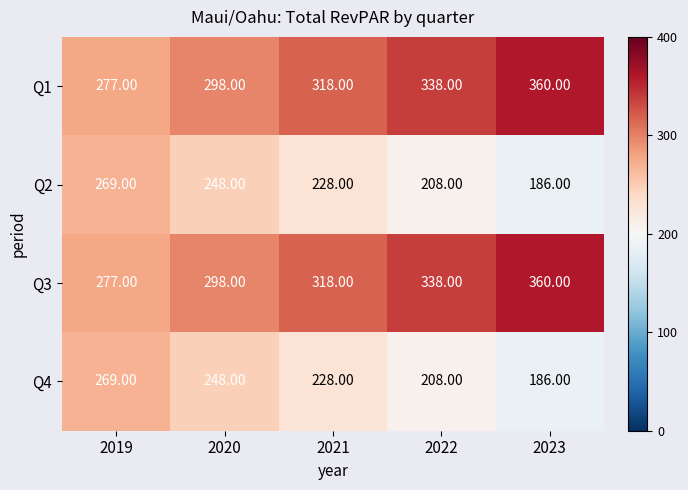

Is the value of Q2 at 2020 greater than the value of Q3 at 2020?

No